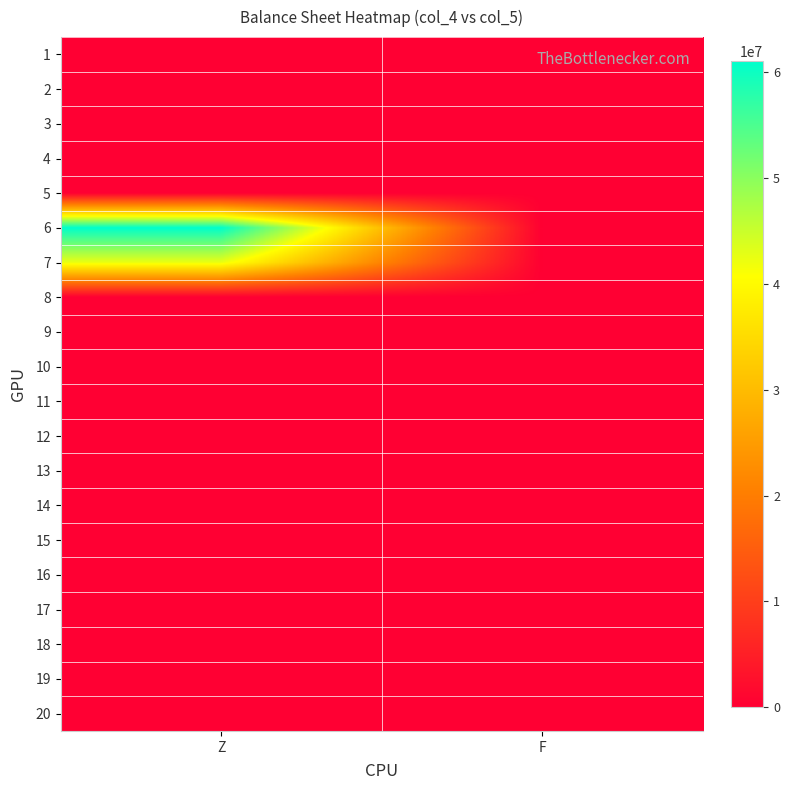

At Z, list the series in order from smallest to largest.

1, 2, 3, 4, 5, 8, 9, 10, 11, 12, 13, 14, 15, 16, 17, 18, 19, 20, 7, 6